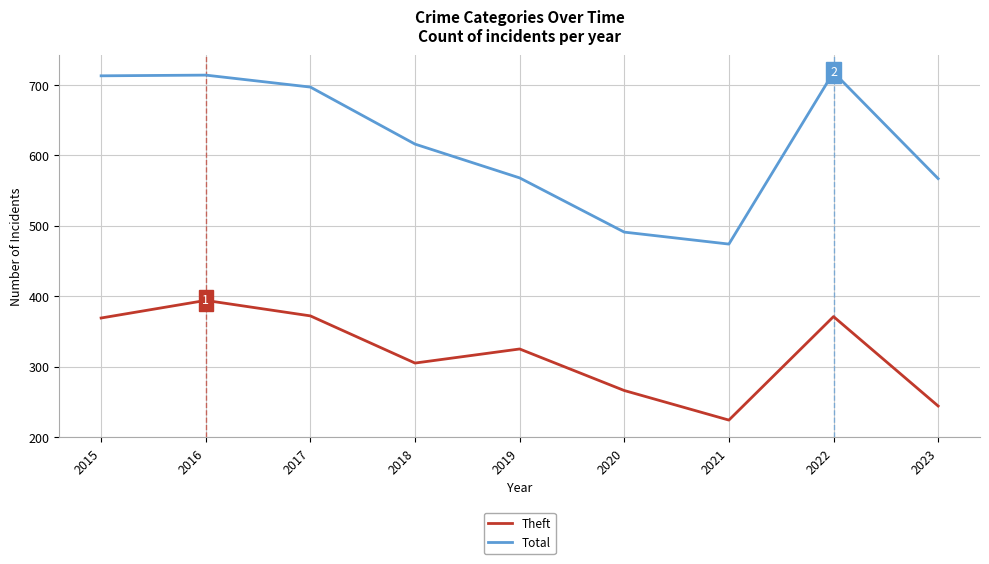

At which label does Theft reach its minimum?

2021